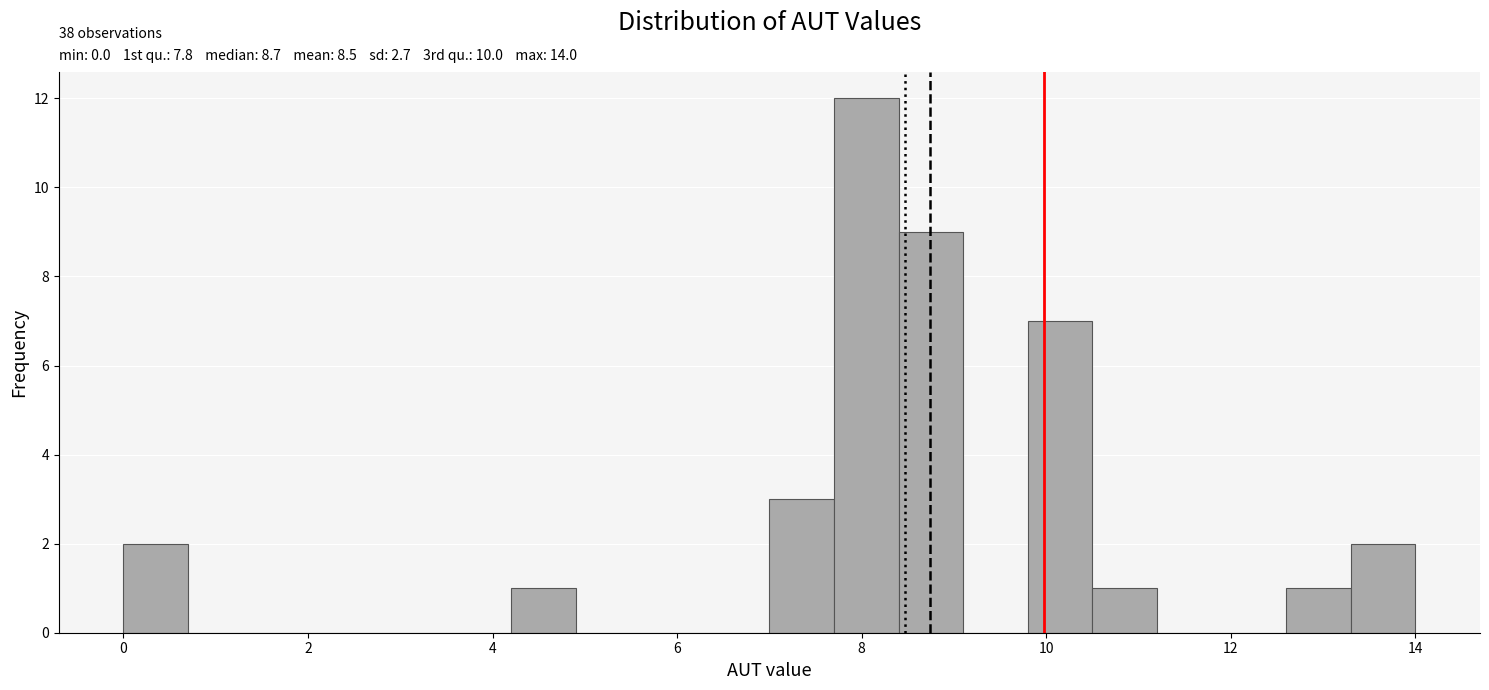

Read against the x-axis, roughly where is the centre of the tallest bar?

8.0